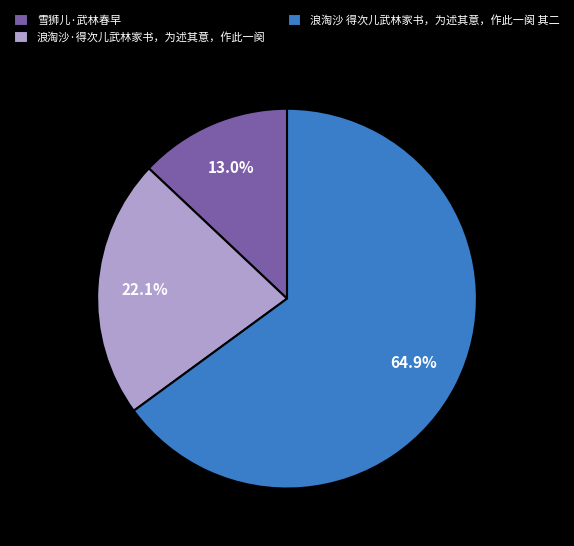

How many segments does this pie chart have?

3